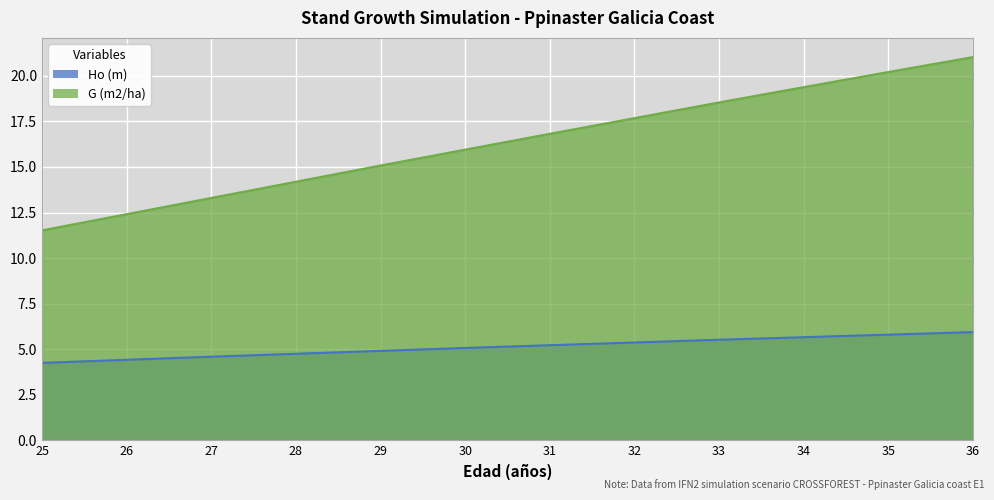

What is the sum of the G (m2/ha) values at 33 and 32?

36.2